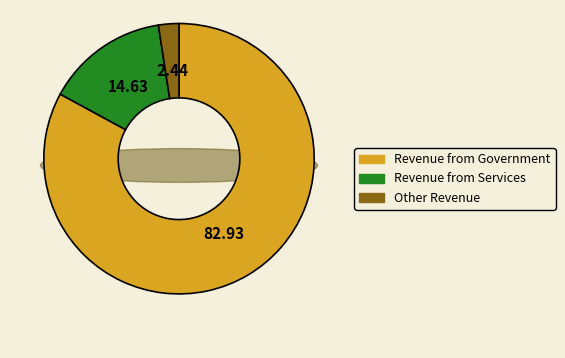

Rank the categories by value from highest to lowest.

Revenue from Government, Revenue from Services, Other Revenue